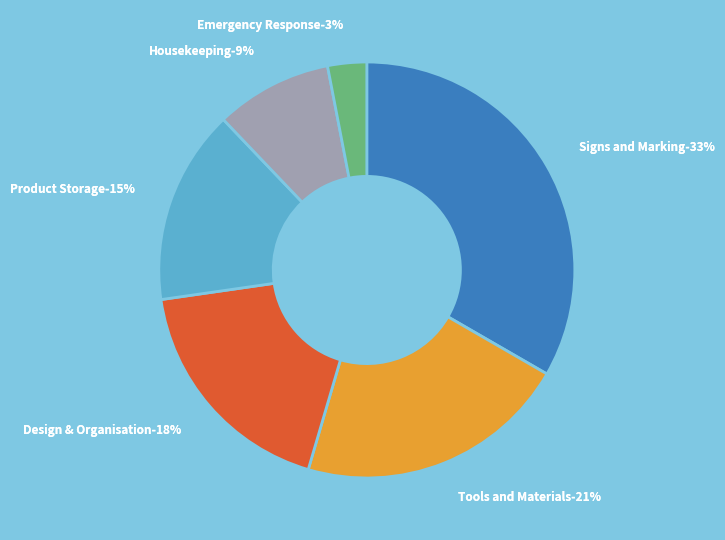

To the nearest percent, what percentage of the pie is Emergency Response?

3%